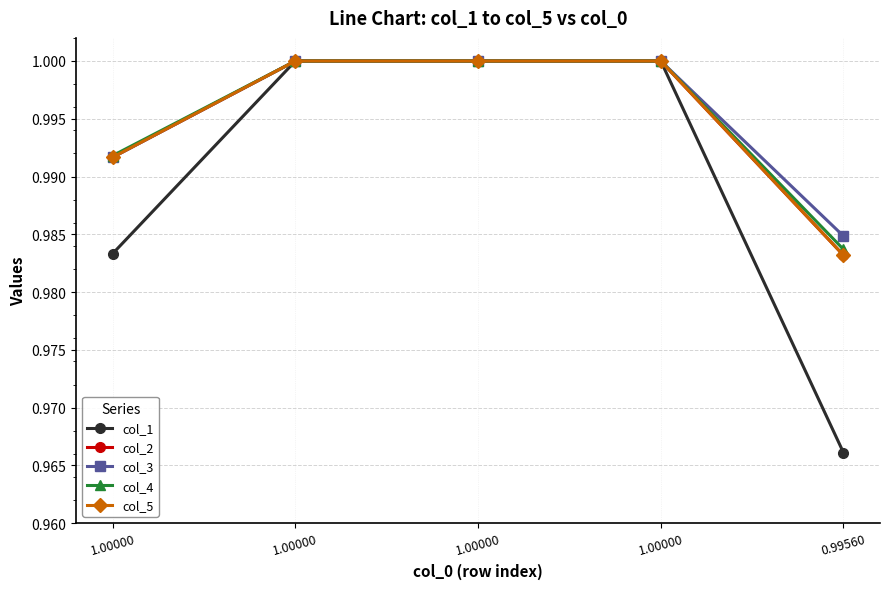

How many lines are shown in the chart?

5